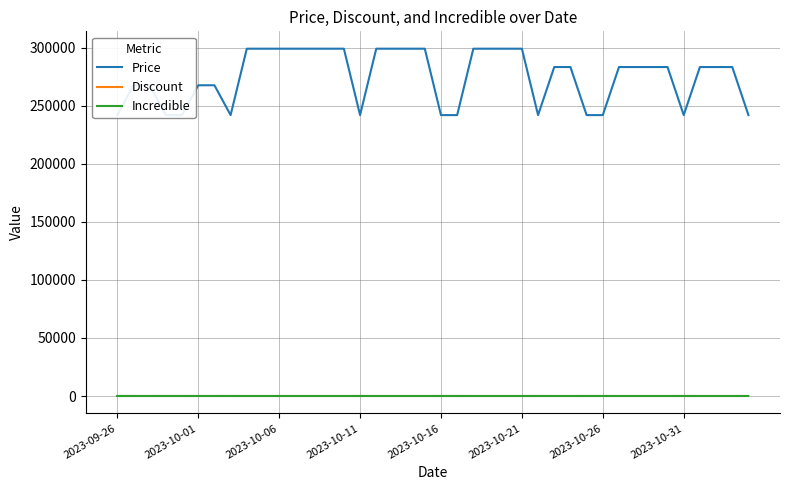

At which category is the sum across all series the highest?

8